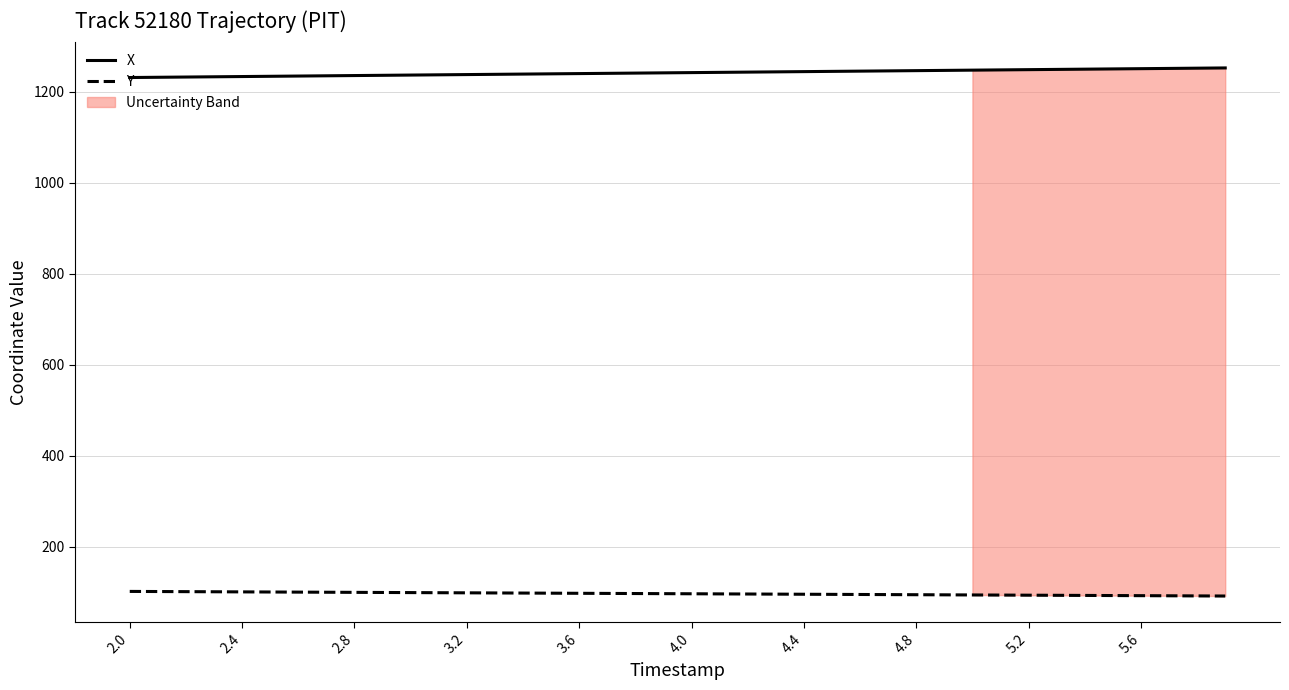

True or false: X and Y intersect in this chart.

False